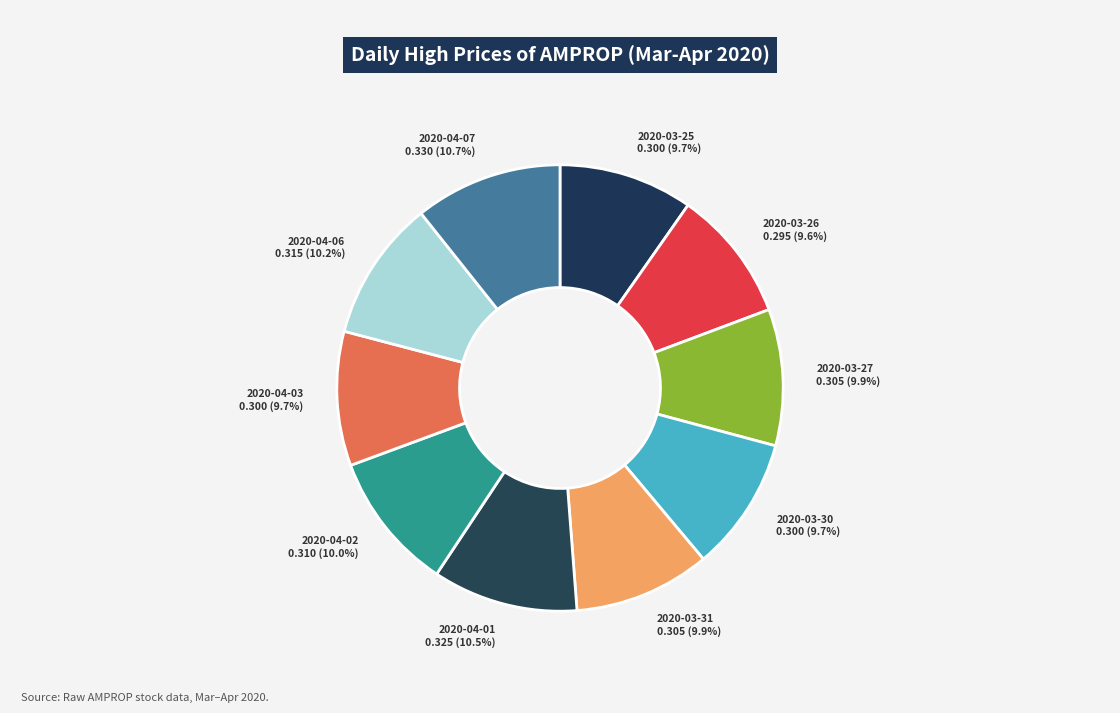

Count the number of slices in the pie.

10